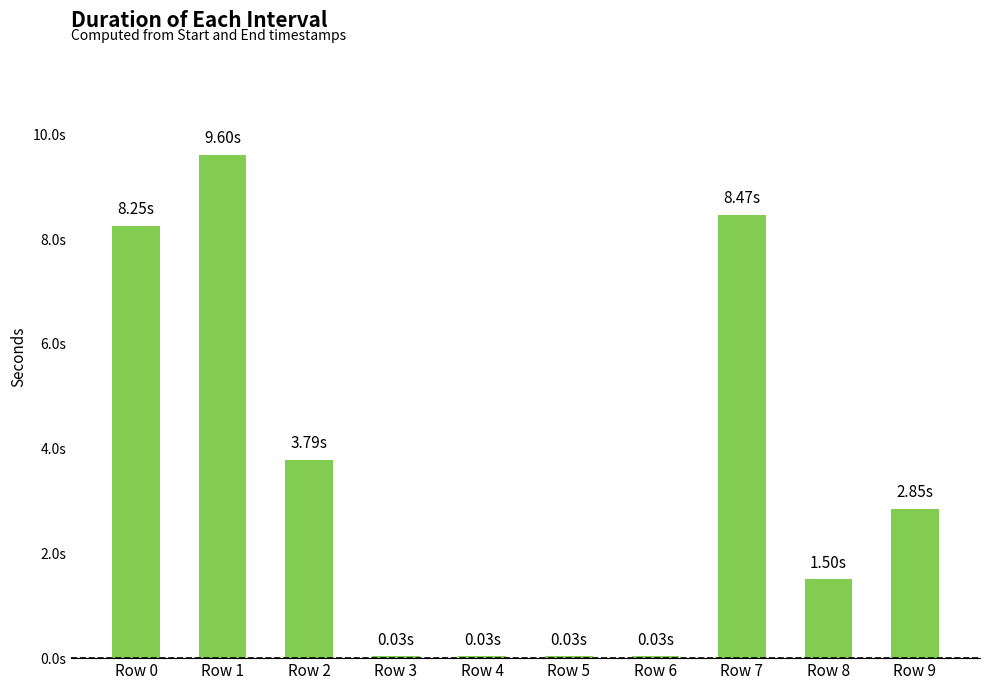

Which category has the highest value across all series?

Row 1